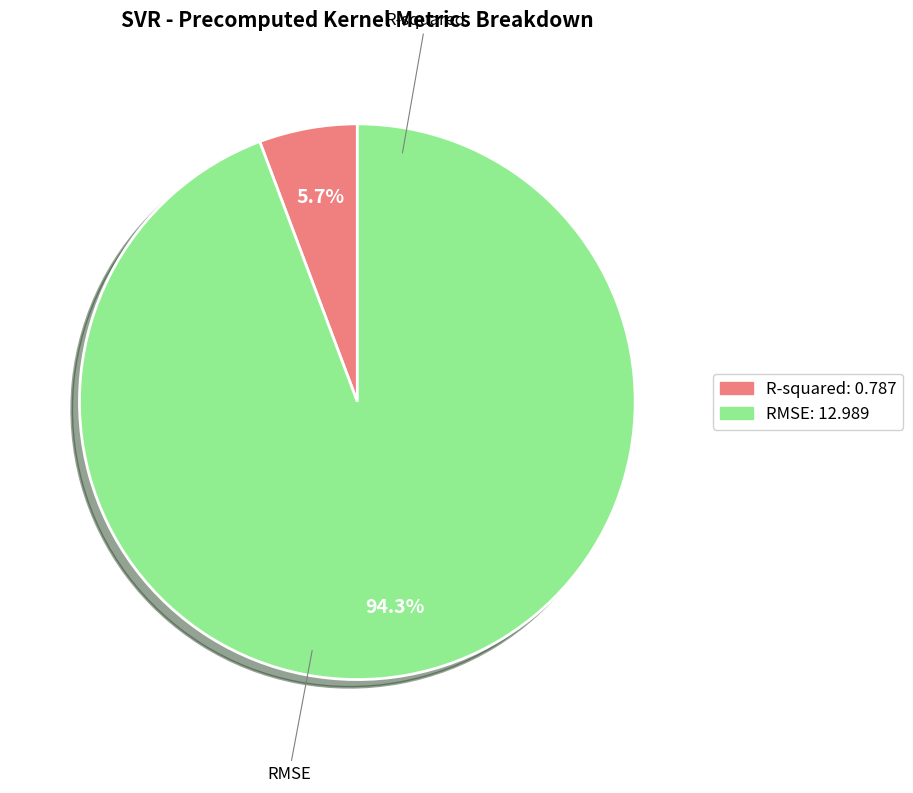

Combined, do RMSE and R-squared account for over 50%?

Yes